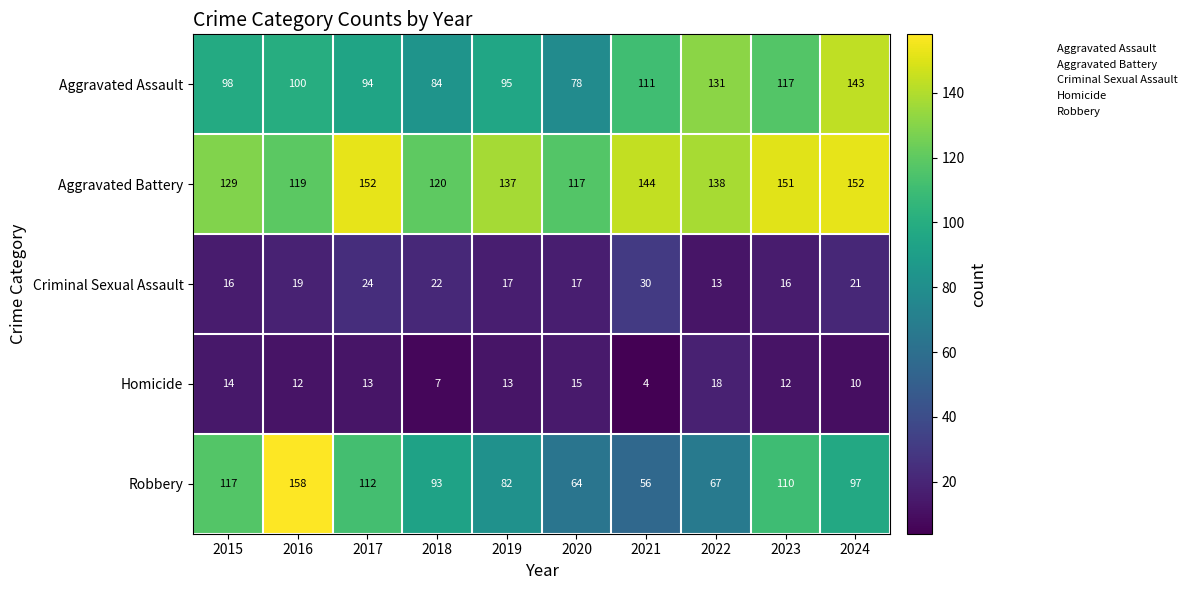

Rank the series by their maximum value, from lowest to highest.

Homicide, Criminal Sexual Assault, Aggravated Assault, Aggravated Battery, Robbery